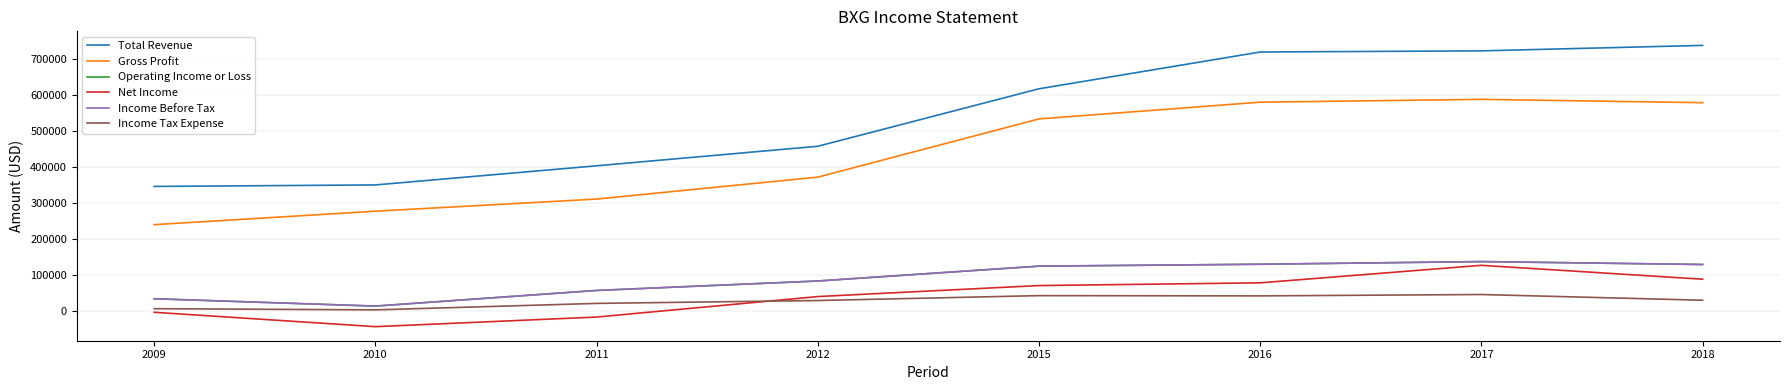

At 2016, list the series in order from largest to smallest.

Total Revenue, Gross Profit, Operating Income or Loss, Income Before Tax, Net Income, Income Tax Expense